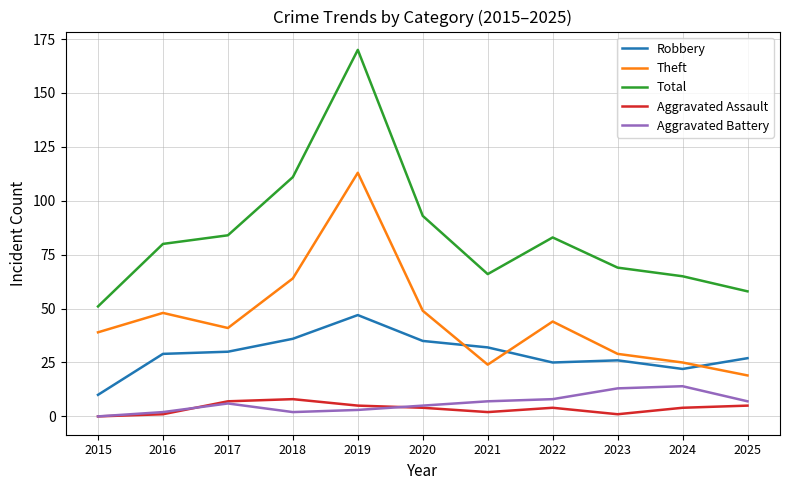

What is the lowest value of the Total series?

51